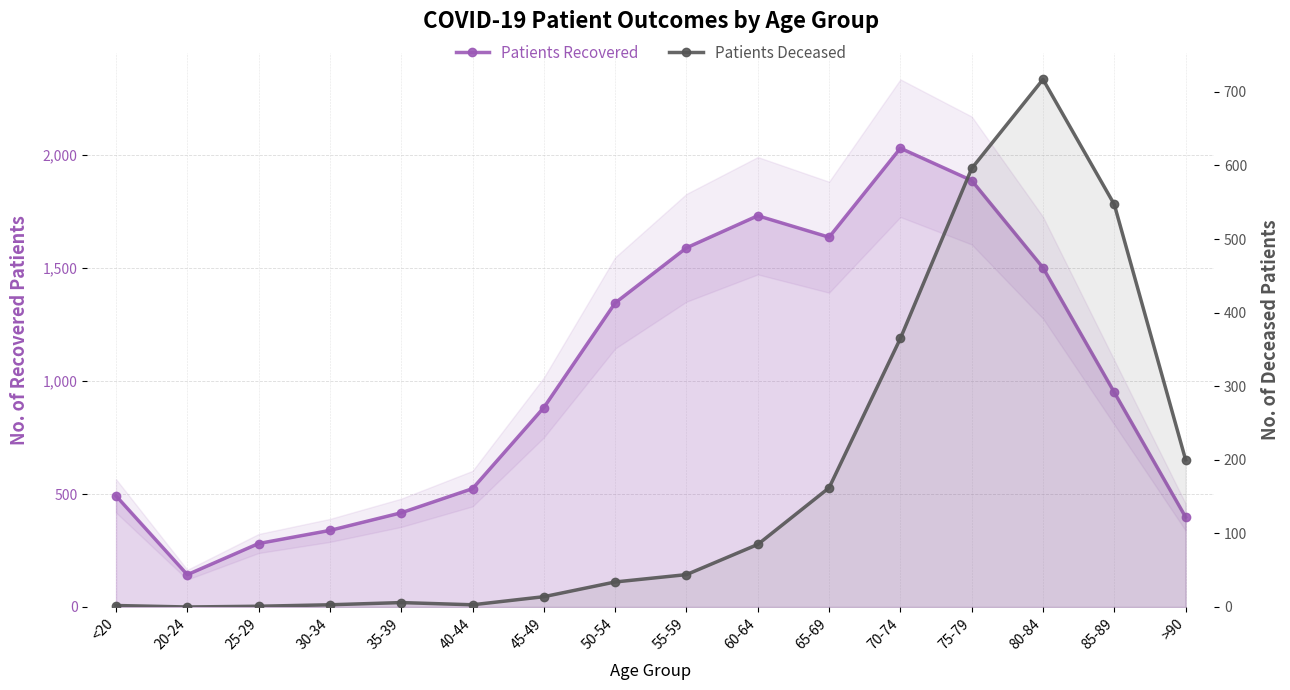

Which category has the lowest value in the Patients Deceased series?

20-24